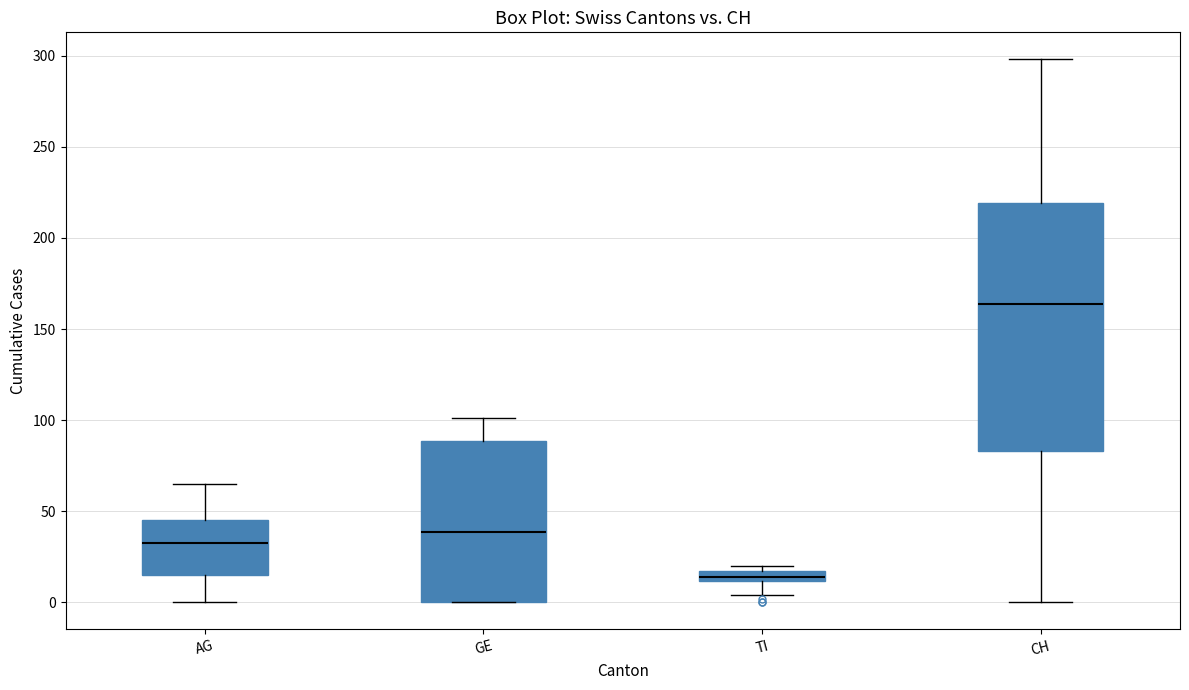

Which box is the tallest, from its lower edge to its upper edge?

CH